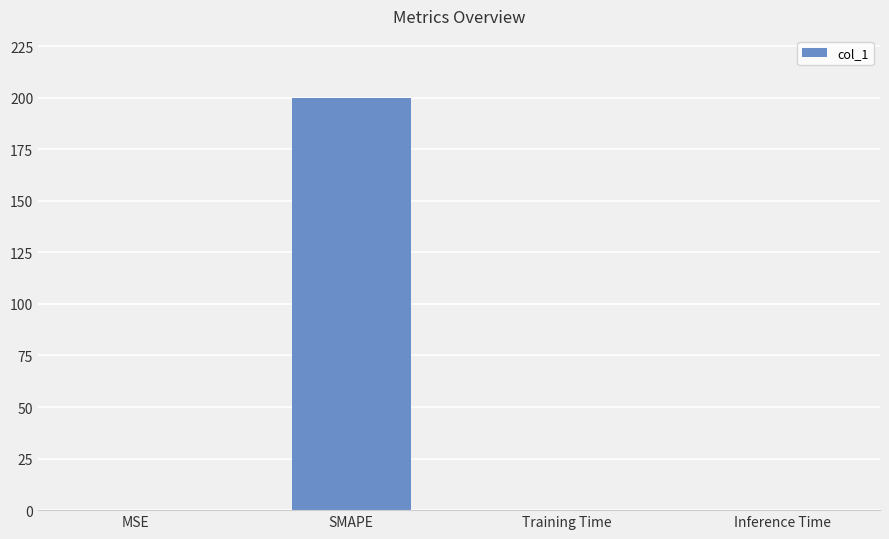

Between SMAPE and Inference Time, which is larger?

SMAPE